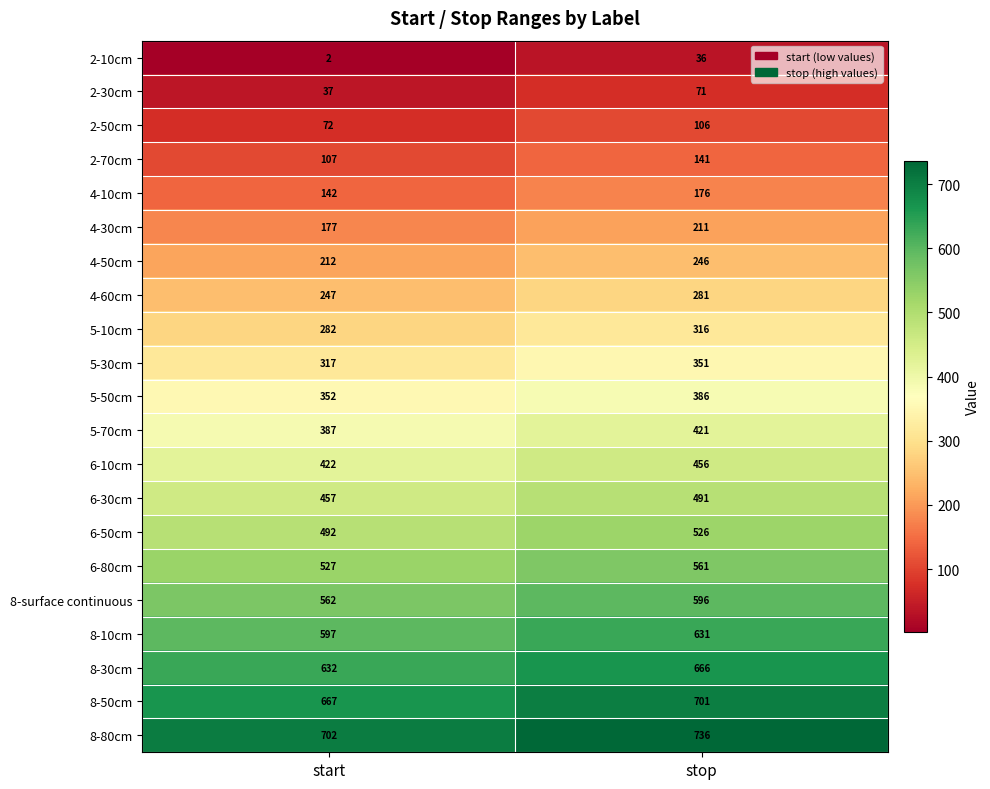

At which category does the chart reach its minimum across all series?

start